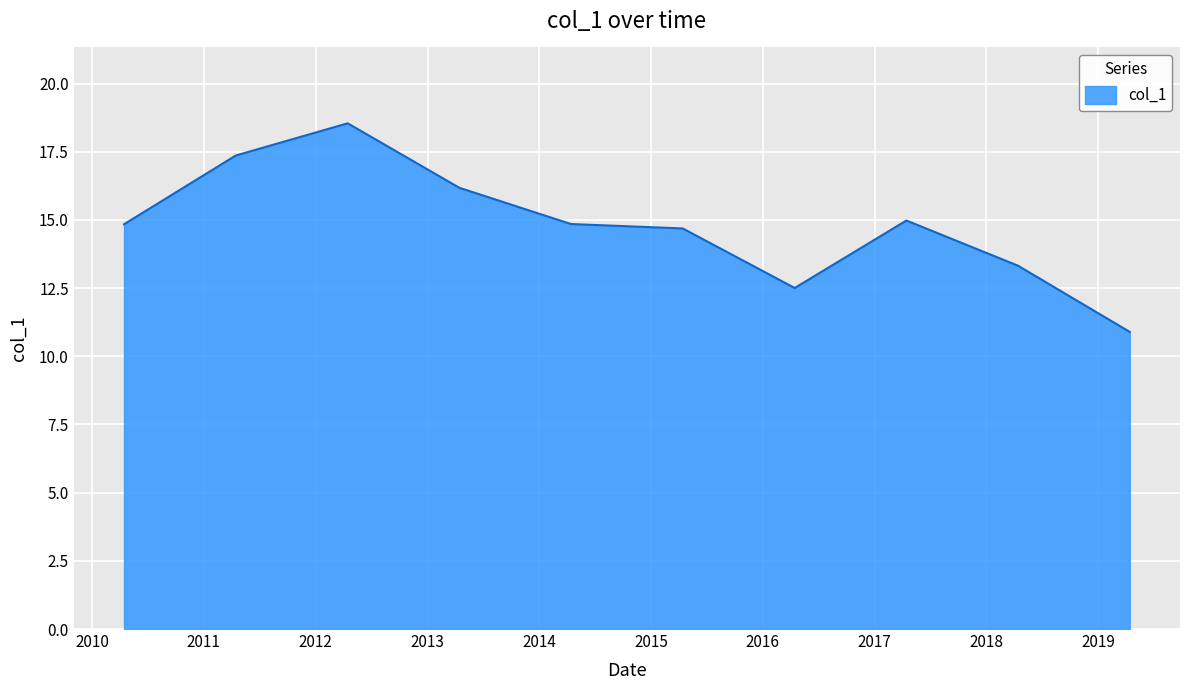

What is the greatest value displayed?

18.5